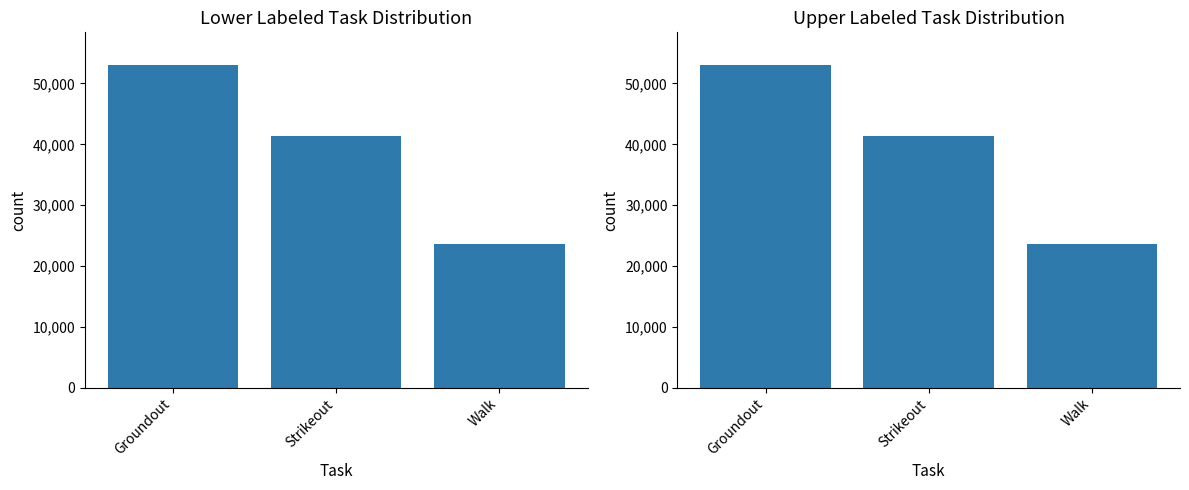

List the labels in order of value, largest first.

Groundout, Strikeout, Walk